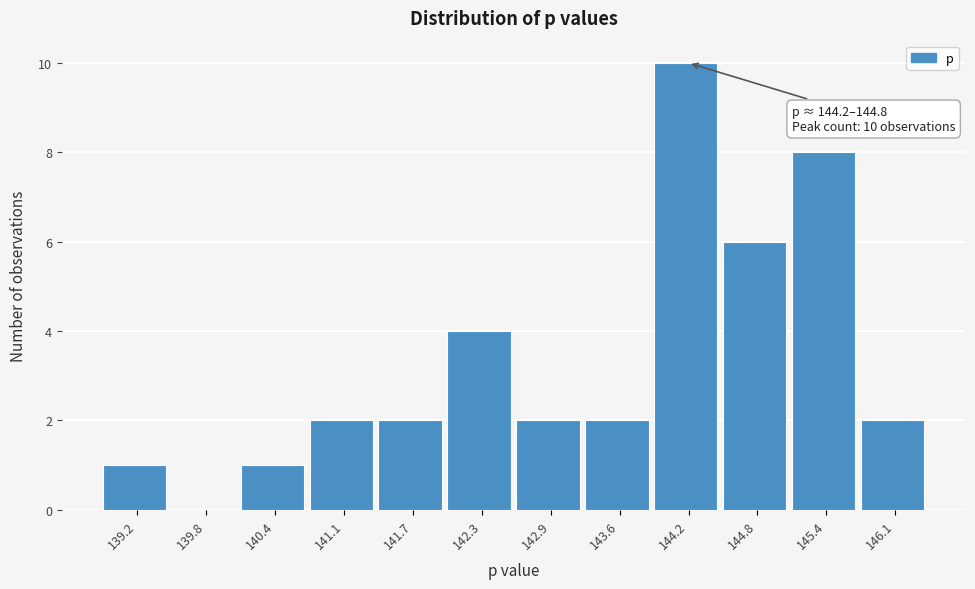

Reading left to right, extract all data points from this chart.

139.2=1	139.8=0	140.4=1	141.1=2	141.7=2	142.3=4	142.9=2	143.6=2	144.2=10	144.8=6	145.4=8	146.1=2